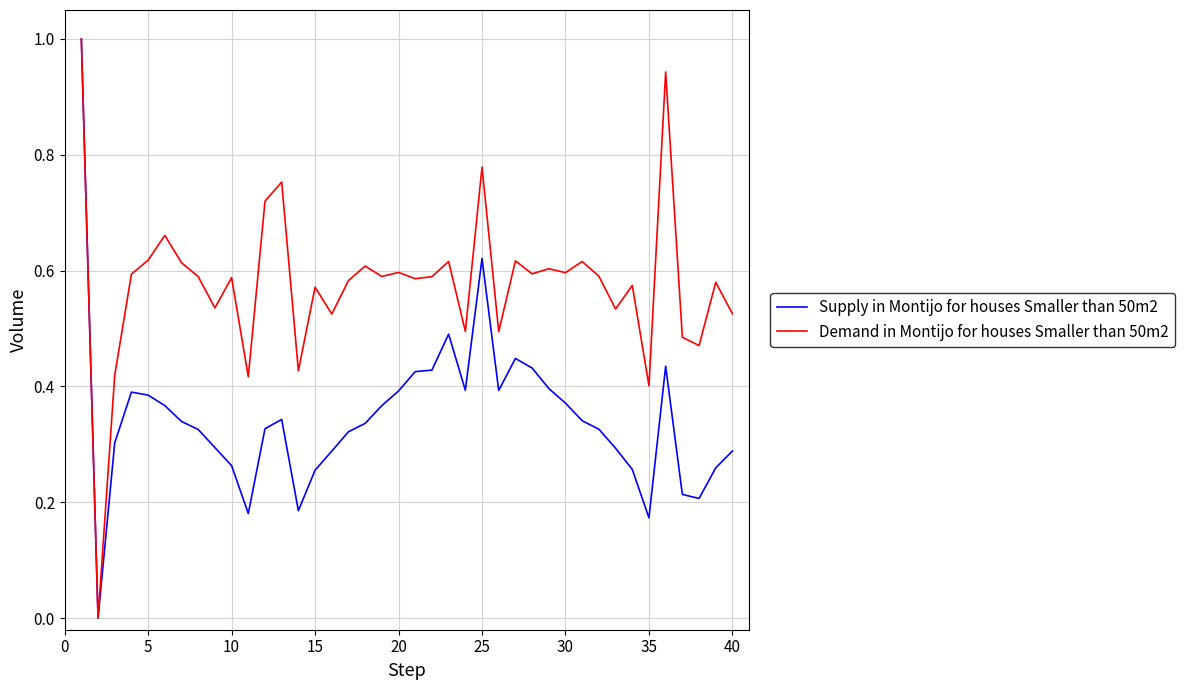

Which series has the largest total across all categories?

Demand in Montijo for houses Smaller than 50m2